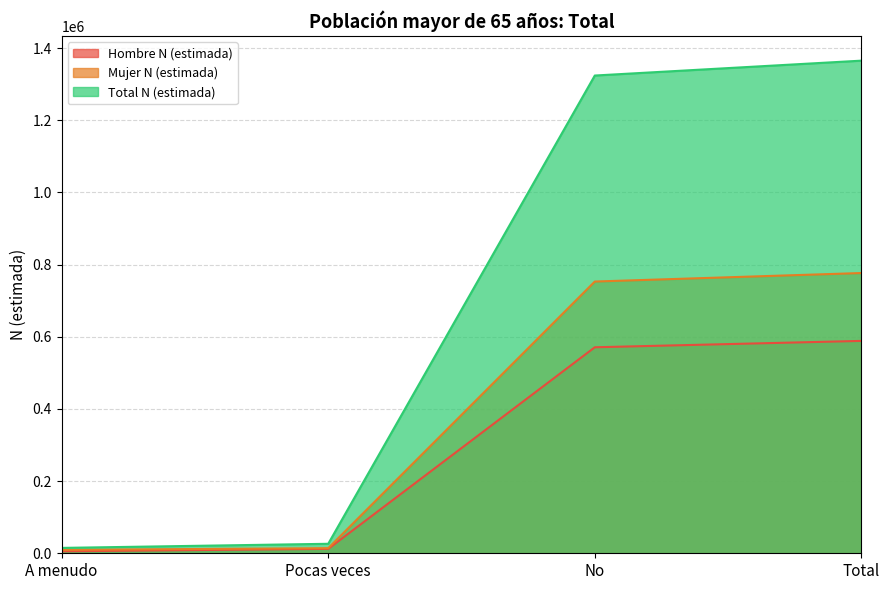

True or false: Total N (estimada) has more than 0 interior local peaks.

False